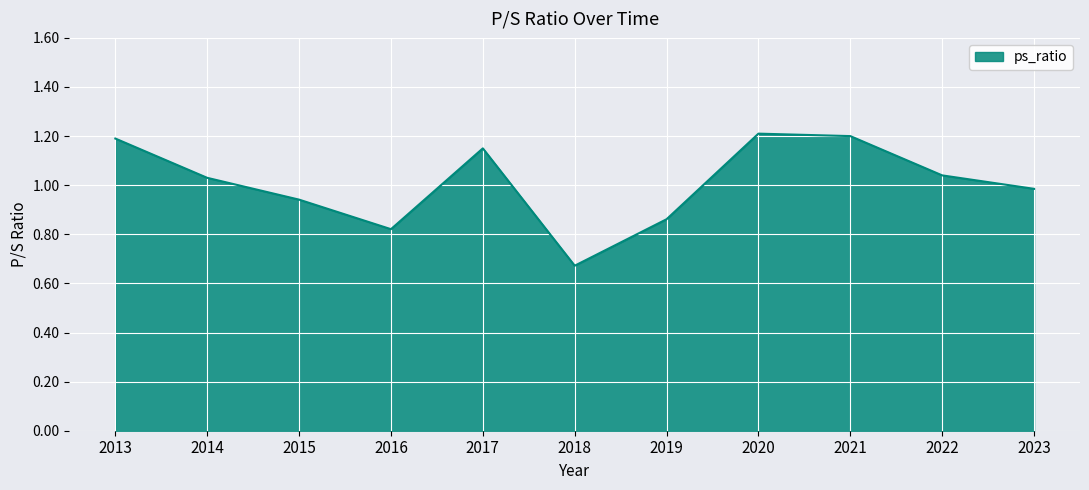

Between 2015 and 2013, which is larger?

2013